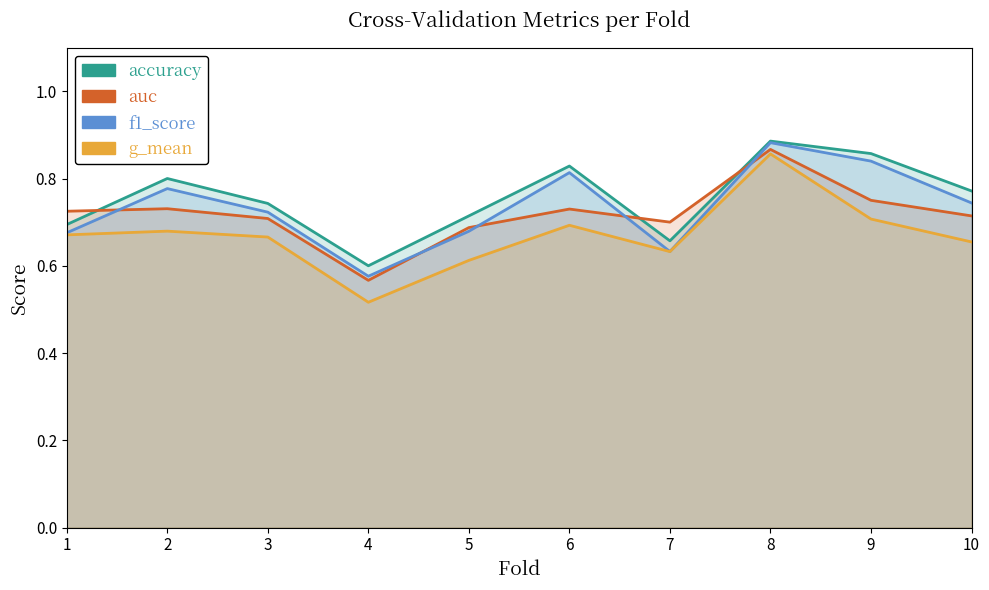

Does the chart have visible grid lines?

No